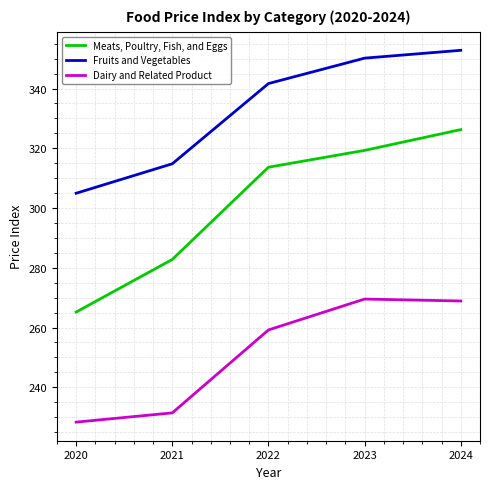

Does the chart display data point markers on the line(s)?

No